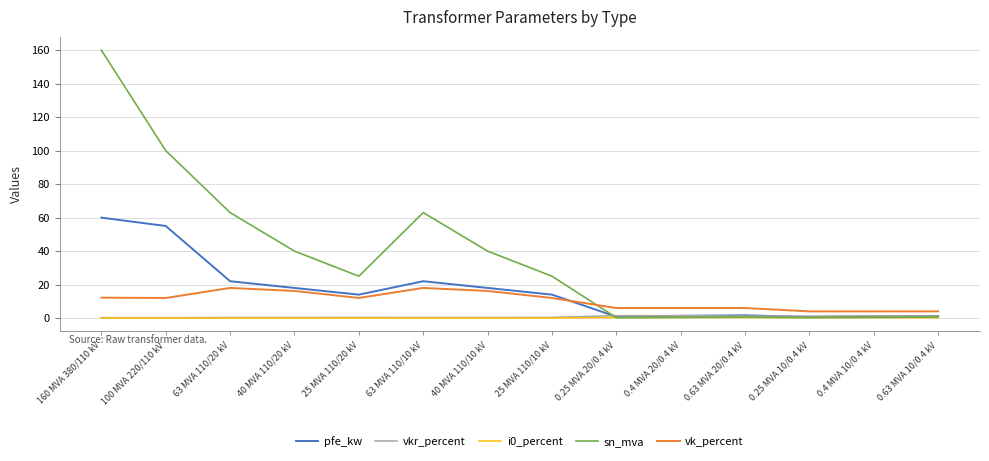

Which series has the largest total across all categories?

sn_mva